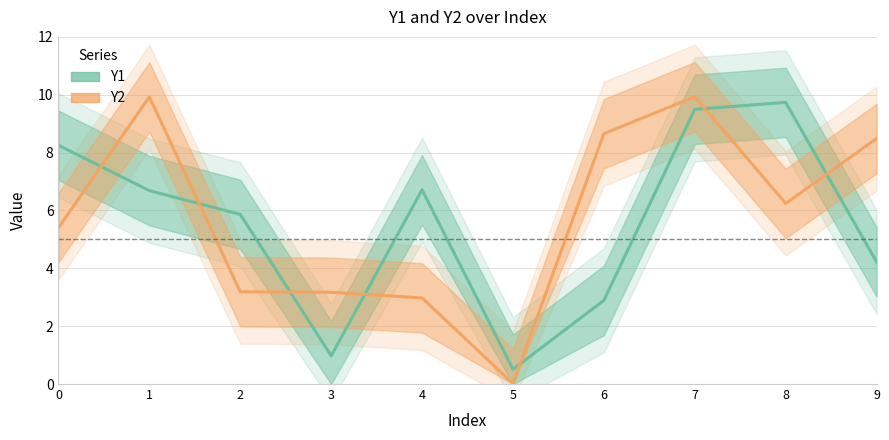

Is it true that Y2 equals 3.2 at 2?

True